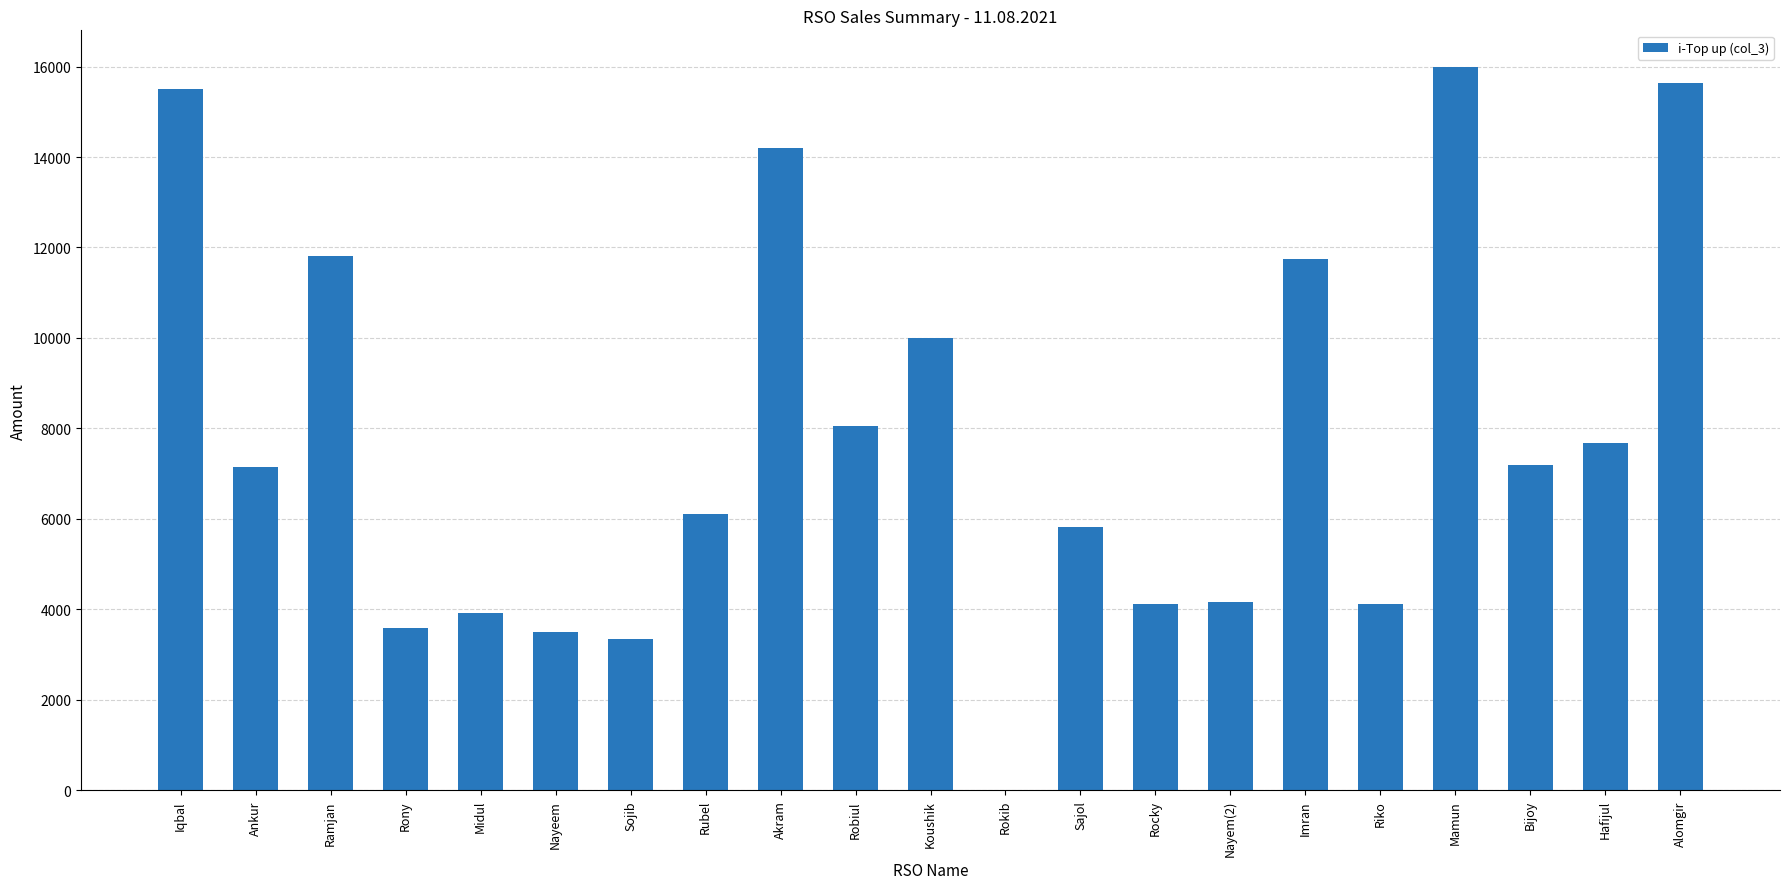

How many distinct data groups are displayed?

1